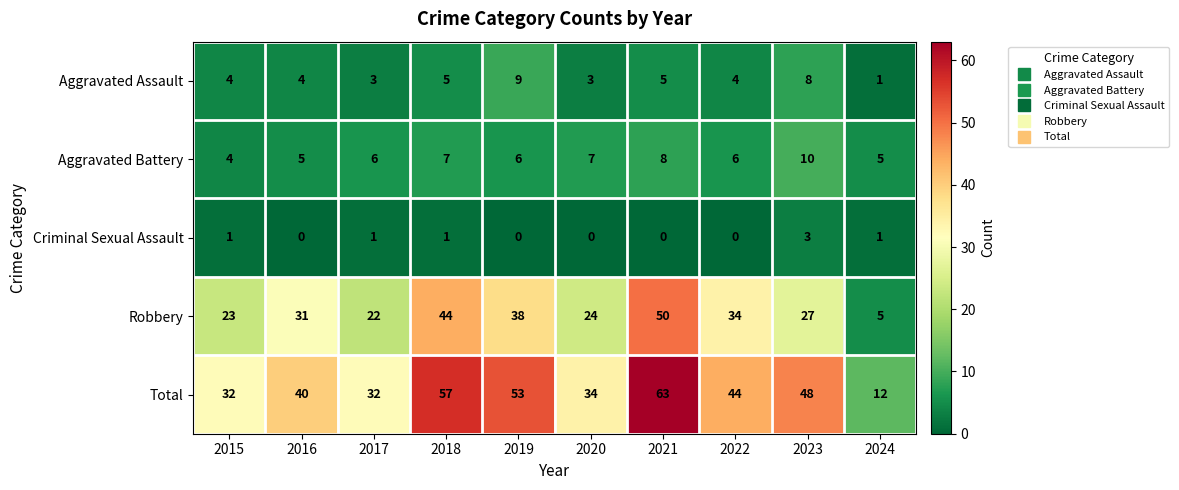

The Aggravated Battery series shows 10 at 2023. True or false?

True